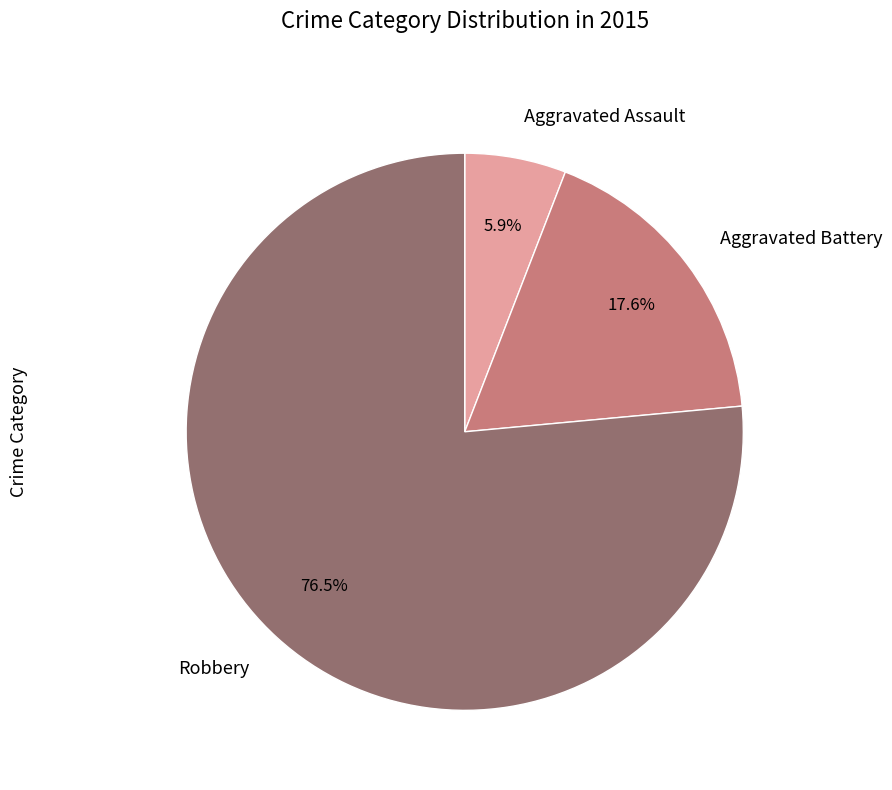

To the nearest percent, what portion does Aggravated Assault represent?

6%